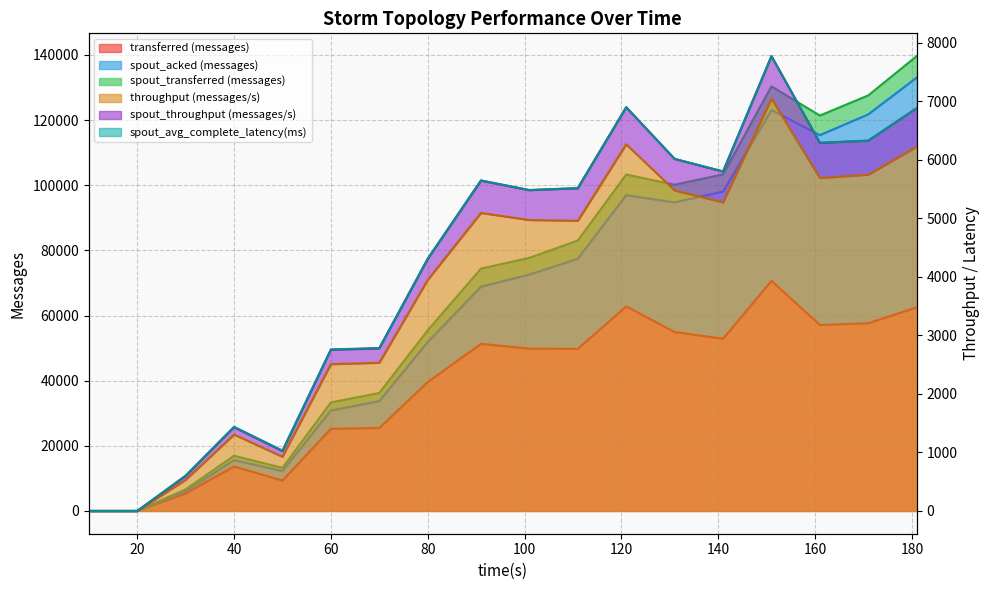

What is the difference between the maximum and second lowest values in the transferred (messages) series?

70640